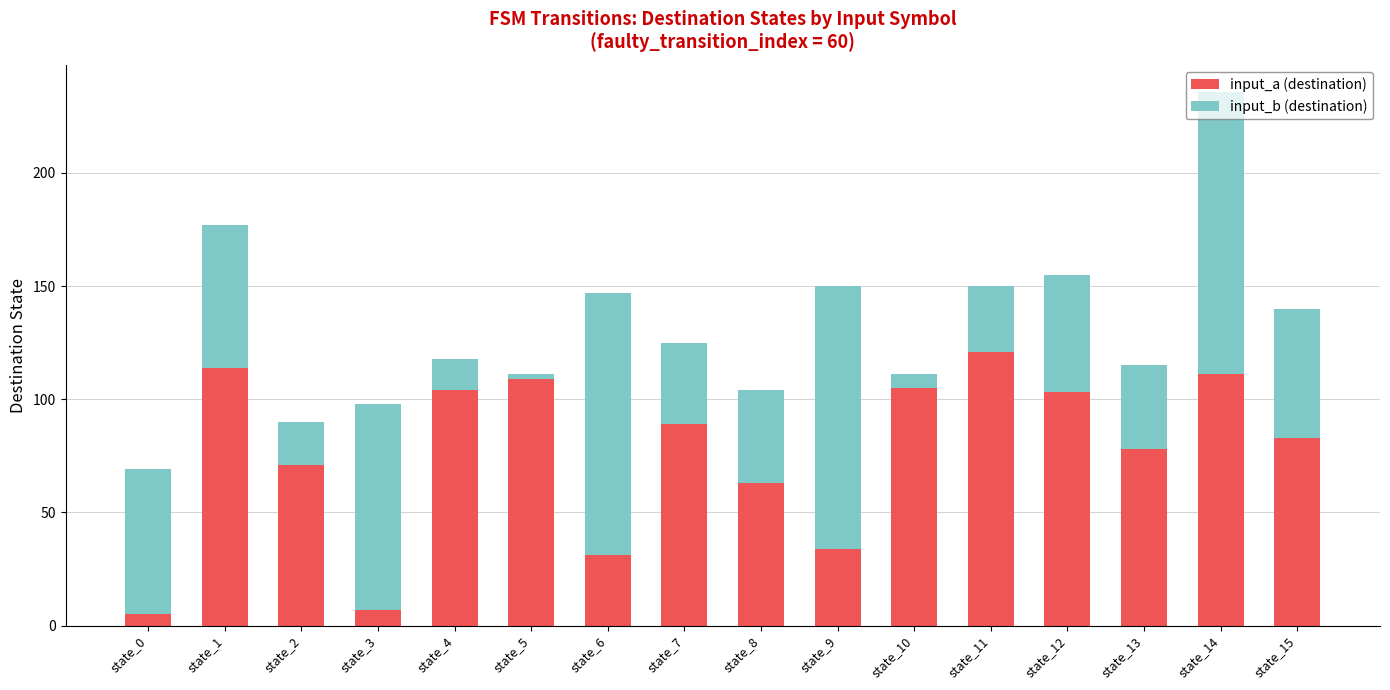

What is the value of the input_a (destination) bar at the 1st from the left?

5